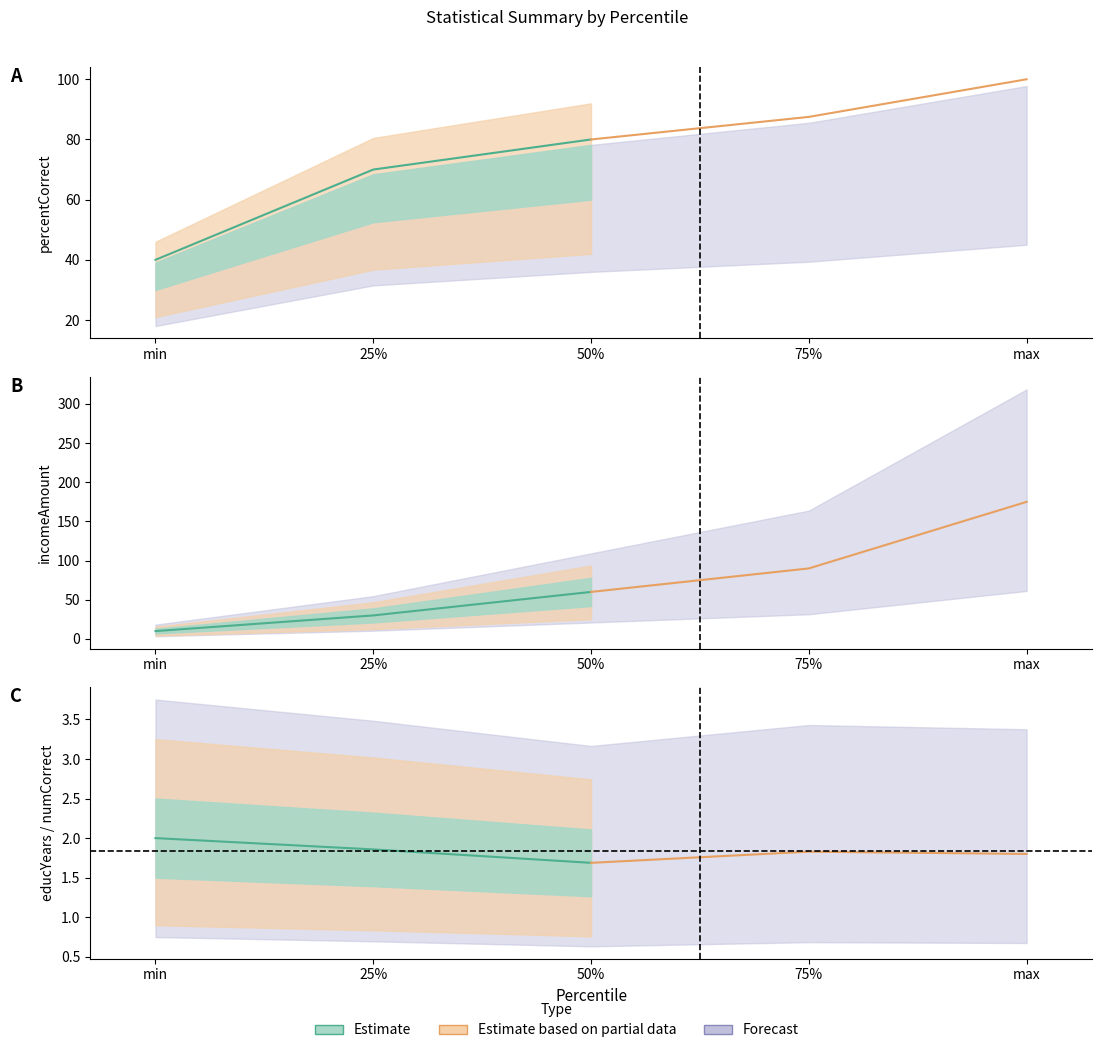

True or false: percentCorrect has more than 2 points higher than both neighbors.

False